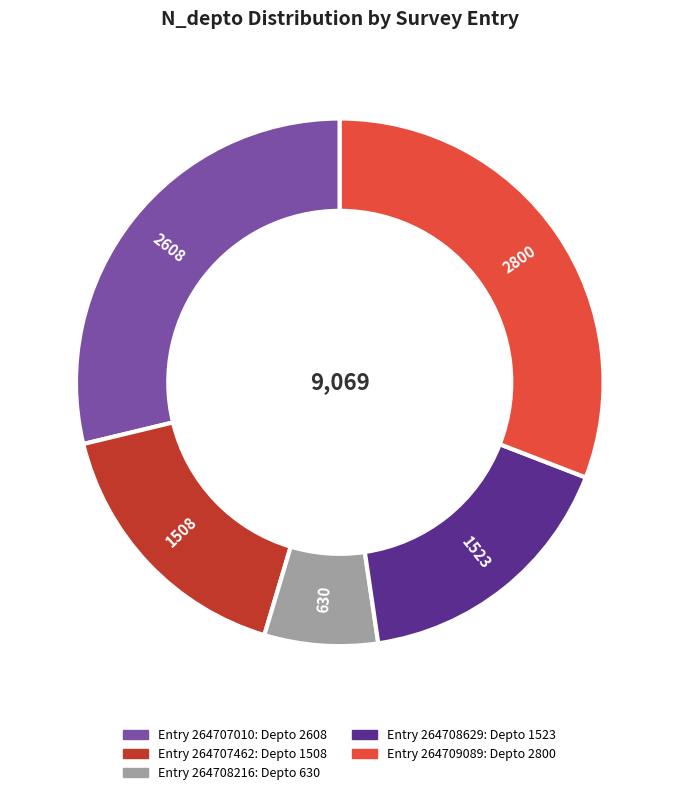

How many slices are in this pie chart?

5